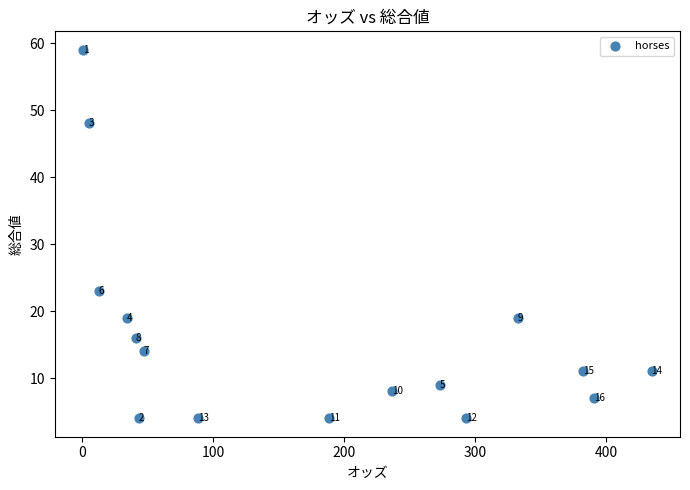

What Y value in the scatter plot is closest to 31?

23